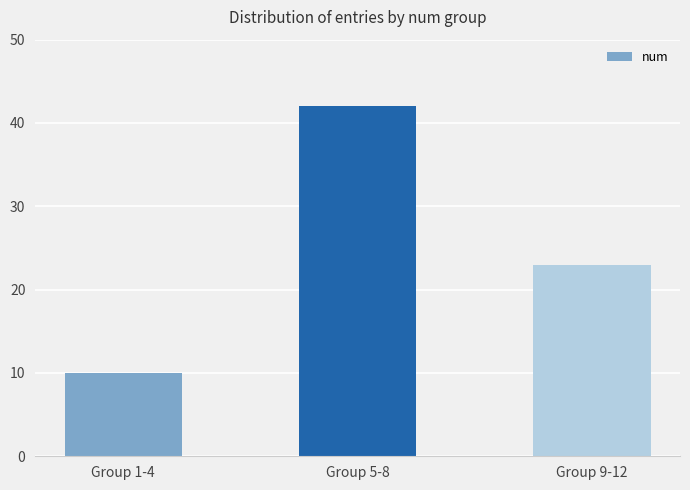

Reading left to right, extract all data points from this chart.

10	42	23